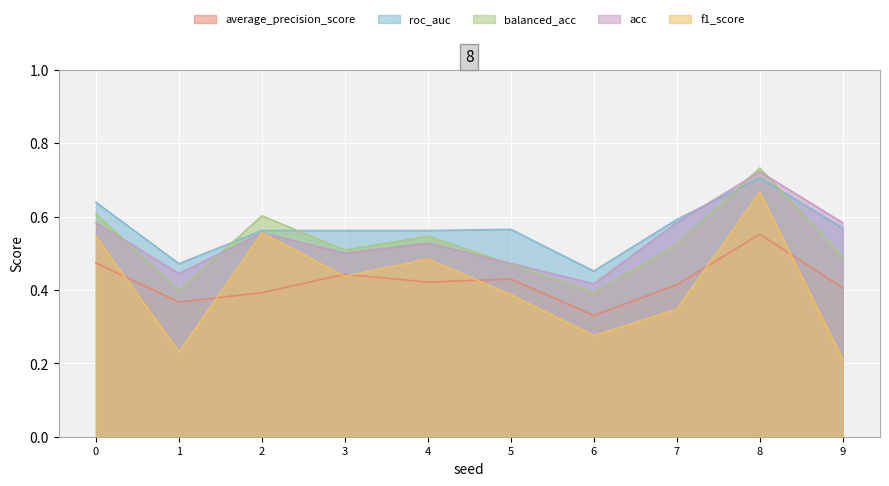

What is the smallest value displayed?

0.2